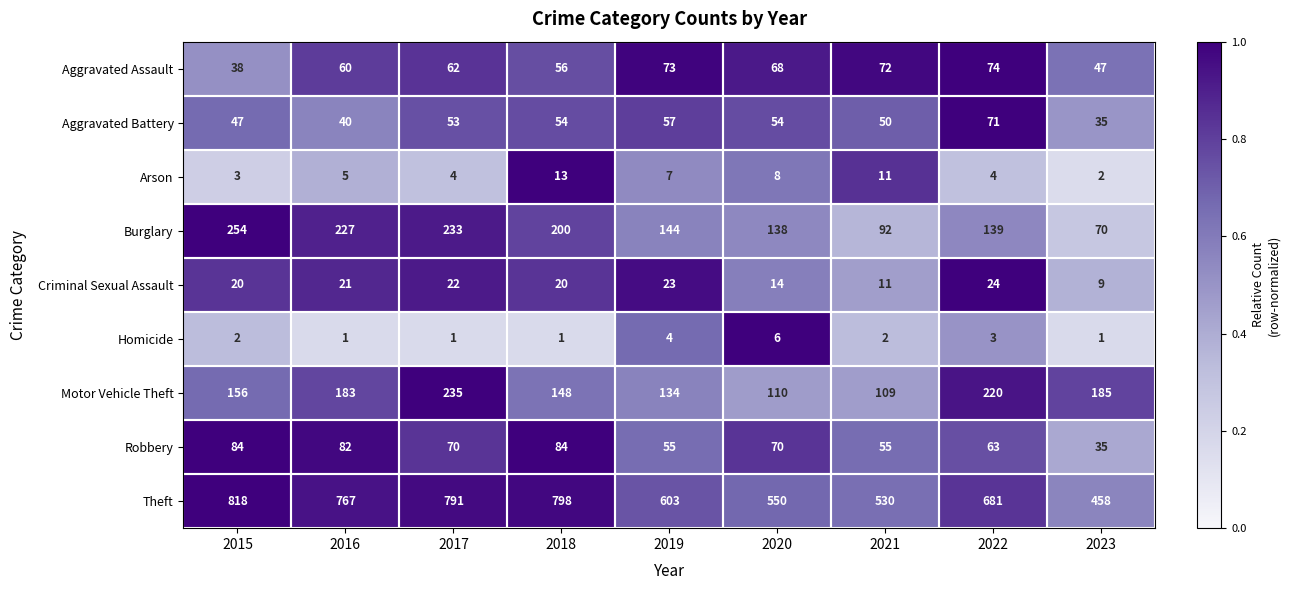

Rank the categories by Burglary value from lowest to highest.

2023, 2021, 2020, 2022, 2019, 2018, 2016, 2017, 2015